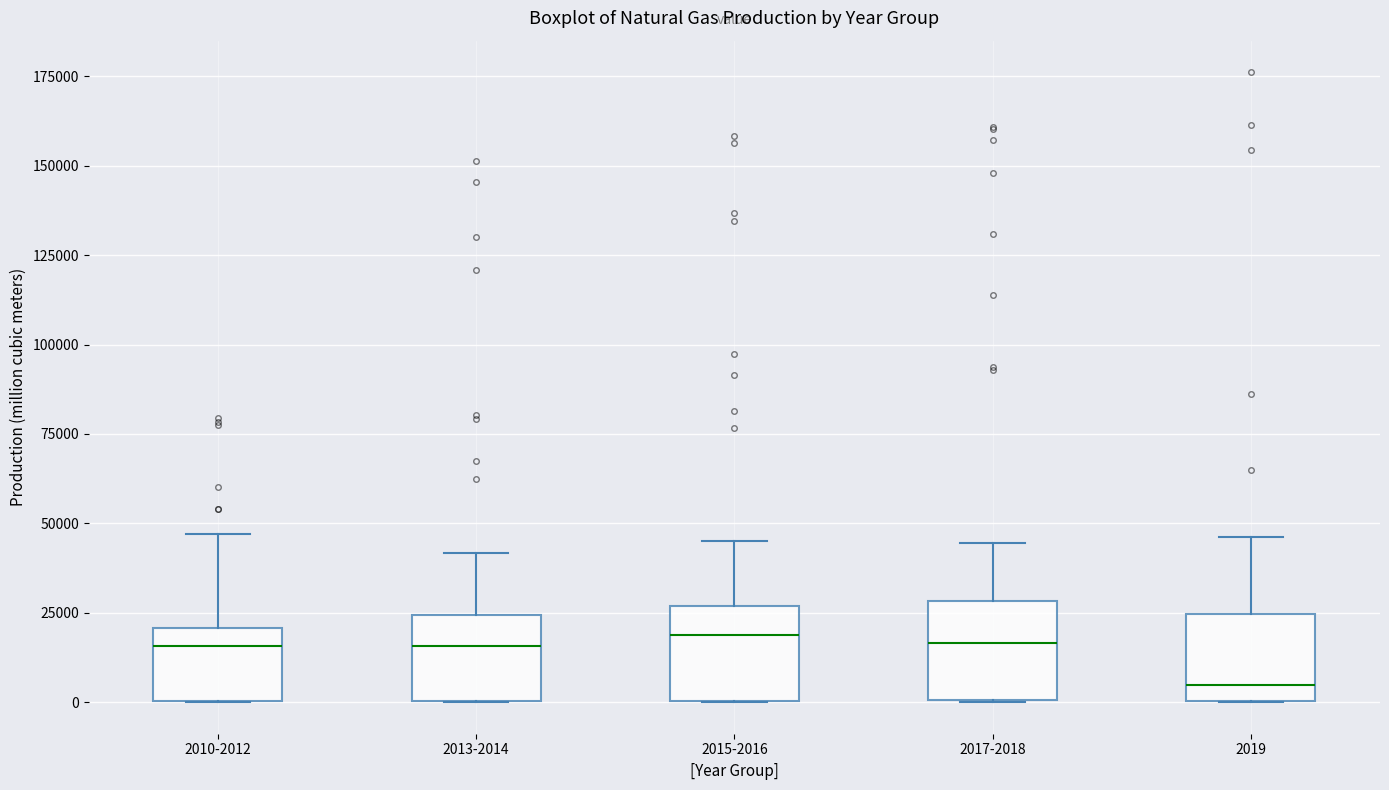

Reading left to right, read every box against the y-axis: the position of its median line, the range the box covers, and the ends of its whiskers. The values are not printed on the chart, so give them approximately, as read against the axis.

2010-2012: median 15000, box 0 to 20000, whiskers 0 to 45000
2013-2014: median 15000, box 0 to 25000, whiskers 0 to 40000
2015-2016: median 20000, box 0 to 25000, whiskers 0 to 45000
2017-2018: median 15000, box 0 to 30000, whiskers 0 to 45000
2019: median 5000, box 0 to 25000, whiskers 0 to 45000